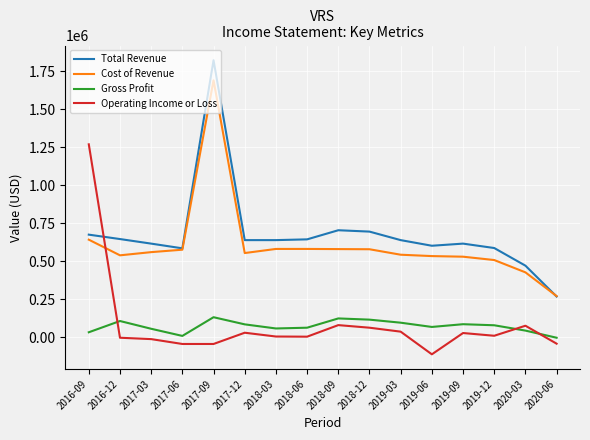

At which category is the sum across all series the highest?

2017-09